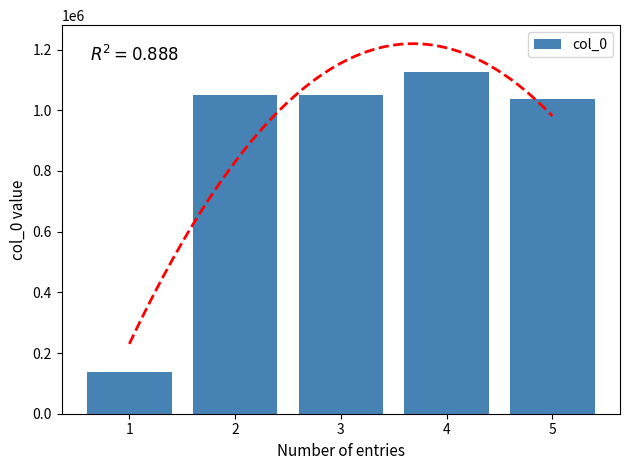

Reading right to left, list all the values displayed in this chart.

5=1038486	4=1125899	3=1050068	2=1050067	1=137693